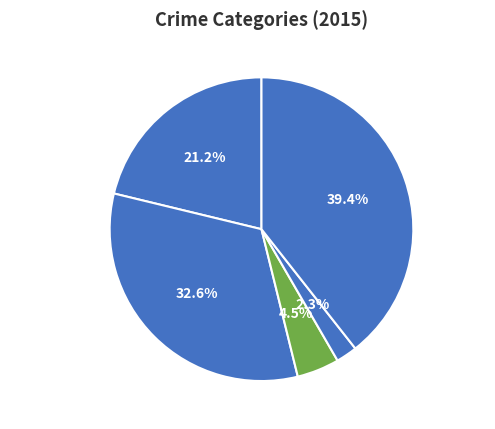

Is it true that Aggravated Battery is 20% of the pie?

False